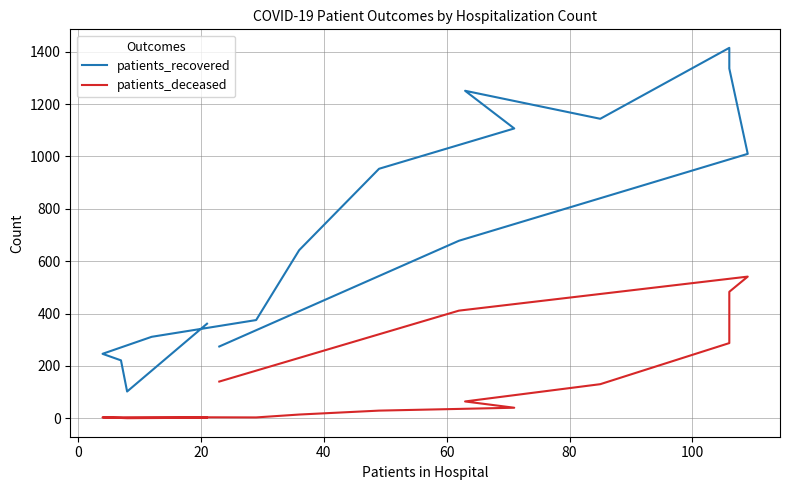

At how many categories does at least one series exceed 604?

9